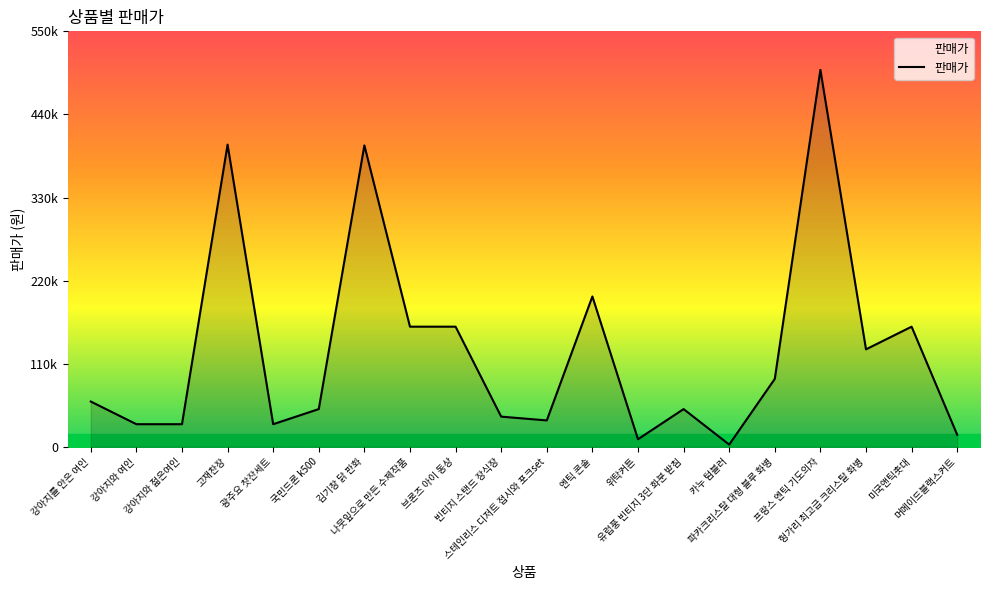

Is this an area chart (filled region under the line)?

Yes